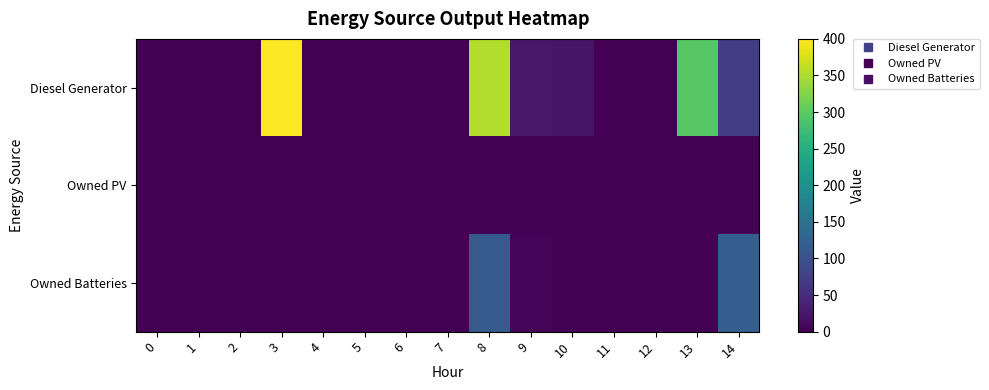

What is the maximum value shown in the chart?

400